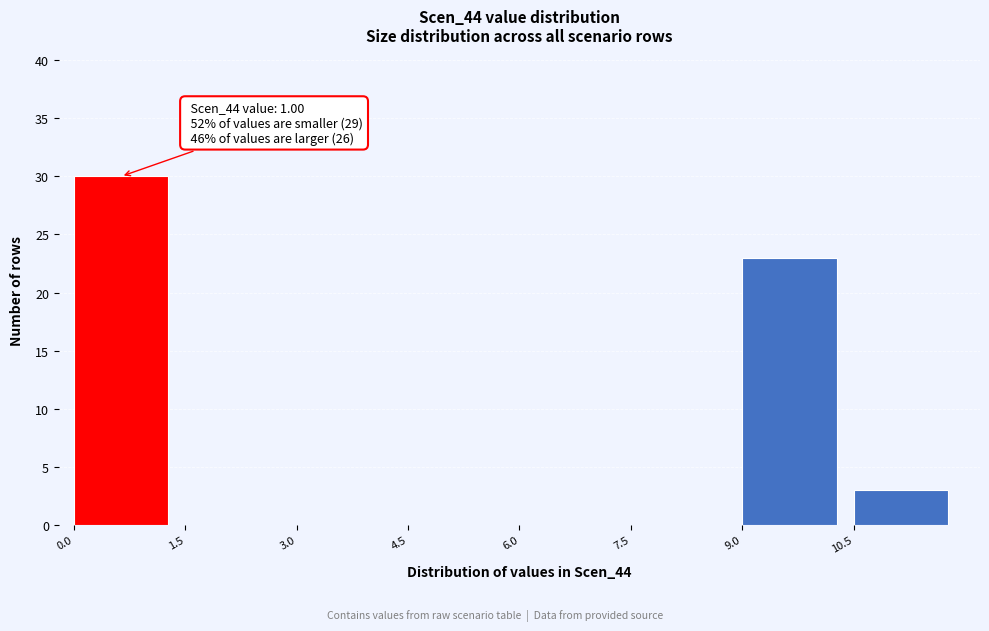

Which range on the x-axis has the tallest bar?

0.0 to 1.5